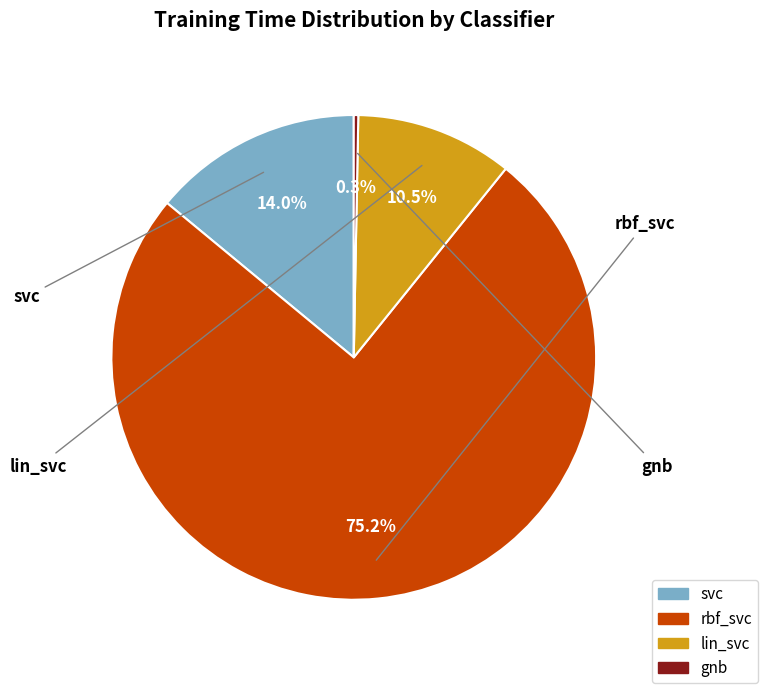

What percentage is NOT represented by gnb?

99.7%